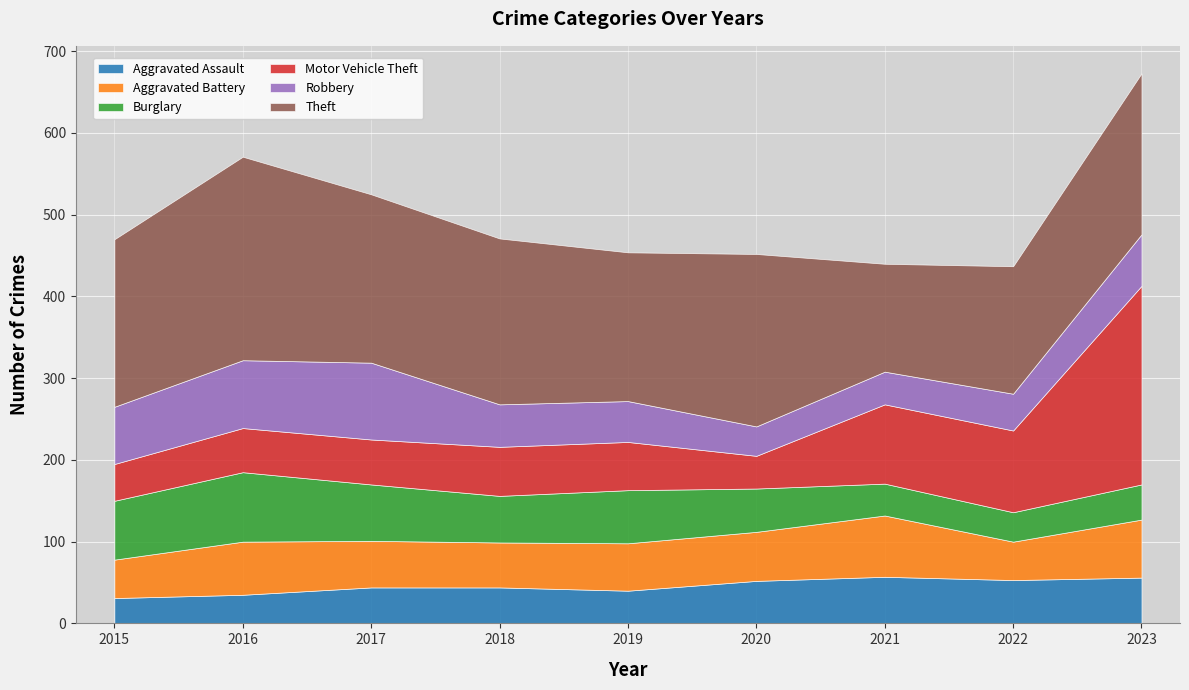

Which series has the largest range (max minus min)?

Motor Vehicle Theft